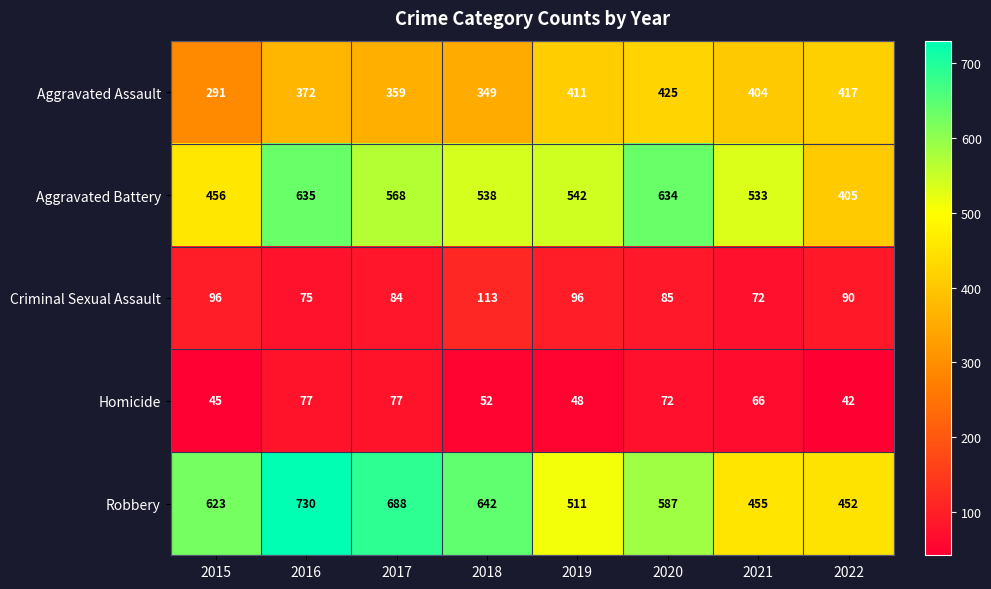

List the series in order of their peak value, lowest first.

Homicide, Criminal Sexual Assault, Aggravated Assault, Aggravated Battery, Robbery